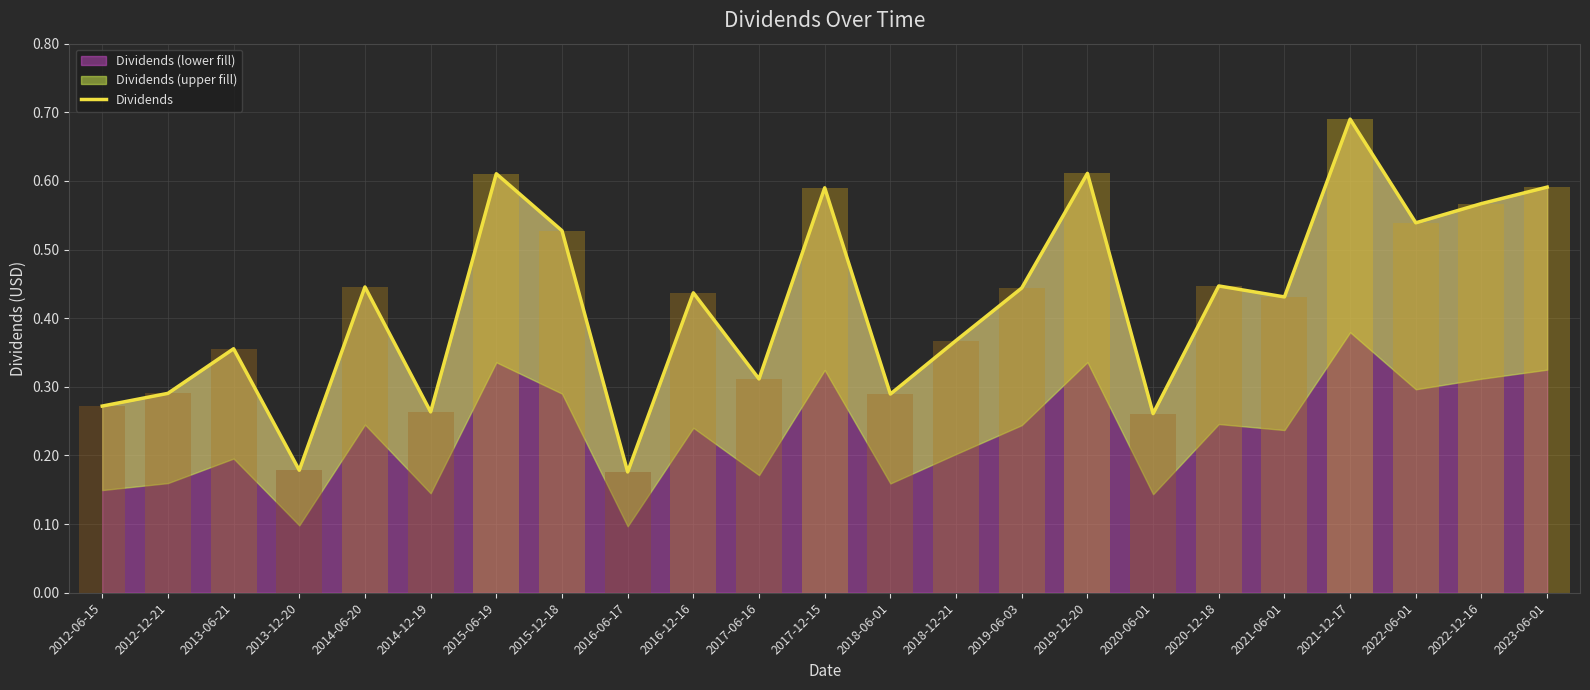

Rank the categories by value from lowest to highest.

2016-06-17, 2013-12-20, 2020-06-01, 2014-12-19, 2012-06-15, 2018-06-01, 2012-12-21, 2017-06-16, 2013-06-21, 2018-12-21, 2021-06-01, 2016-12-16, 2019-06-03, 2014-06-20, 2020-12-18, 2015-12-18, 2022-06-01, 2022-12-16, 2017-12-15, 2023-06-01, 2015-06-19, 2019-12-20, 2021-12-17